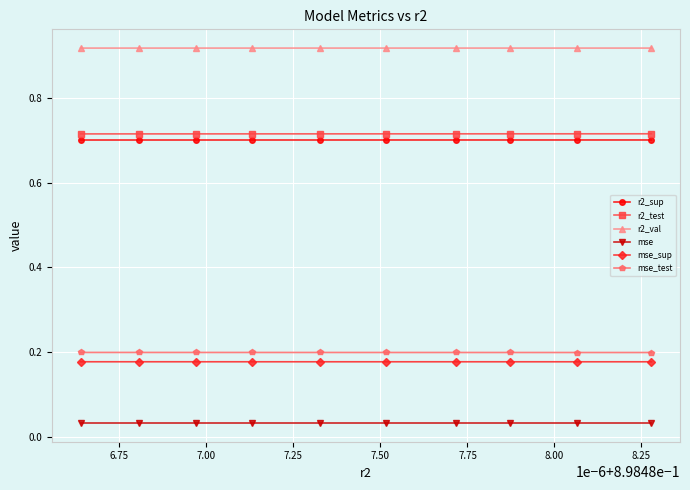

Which series has the largest total across all categories?

r2_val